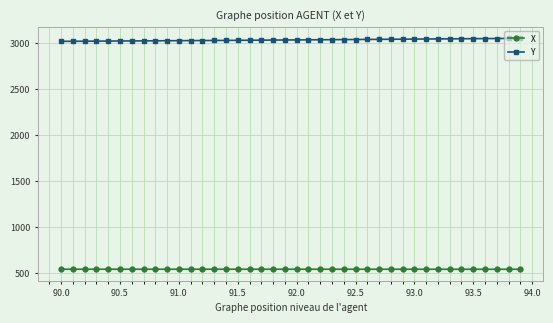

What is the value of the X point at the 26th from the left?

546.0